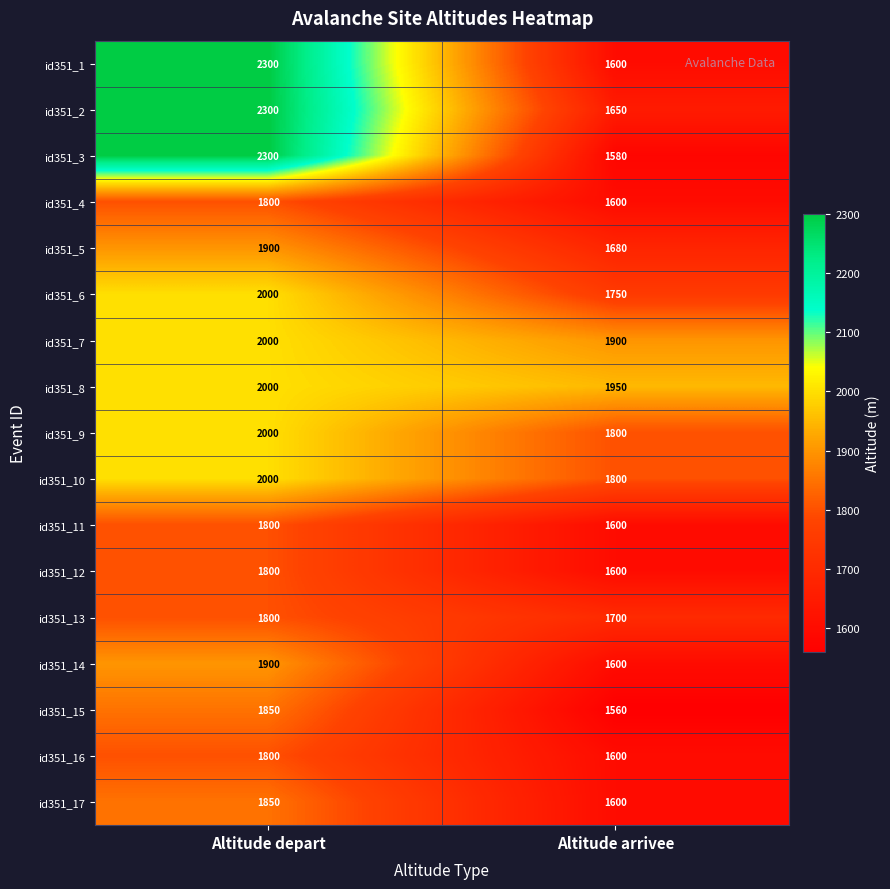

Is the value of id351_8 at Altitude arrivee greater than the value of id351_1 at Altitude depart?

No